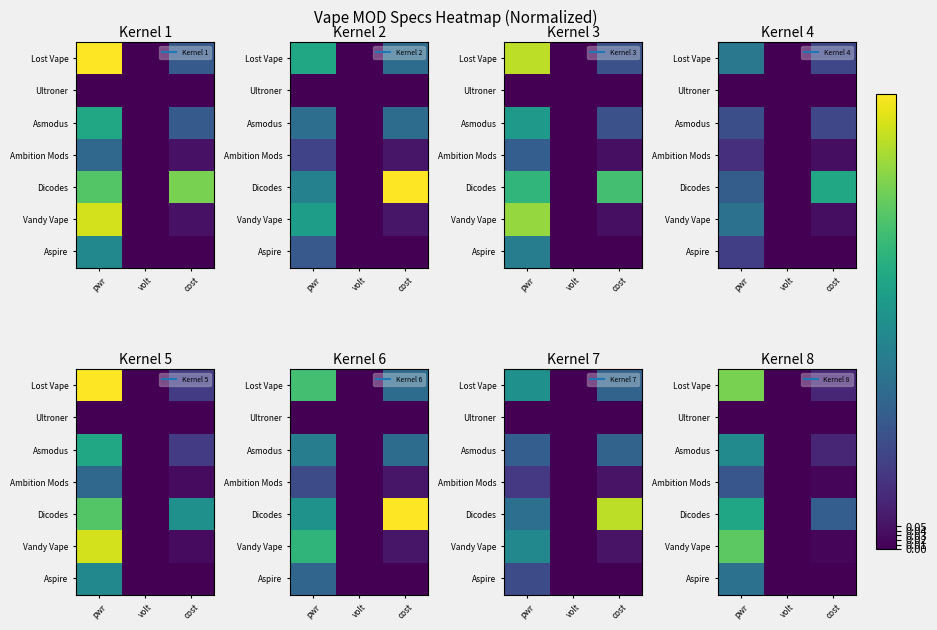

Is it true that Asmodus equals 0.2 at cost?

False